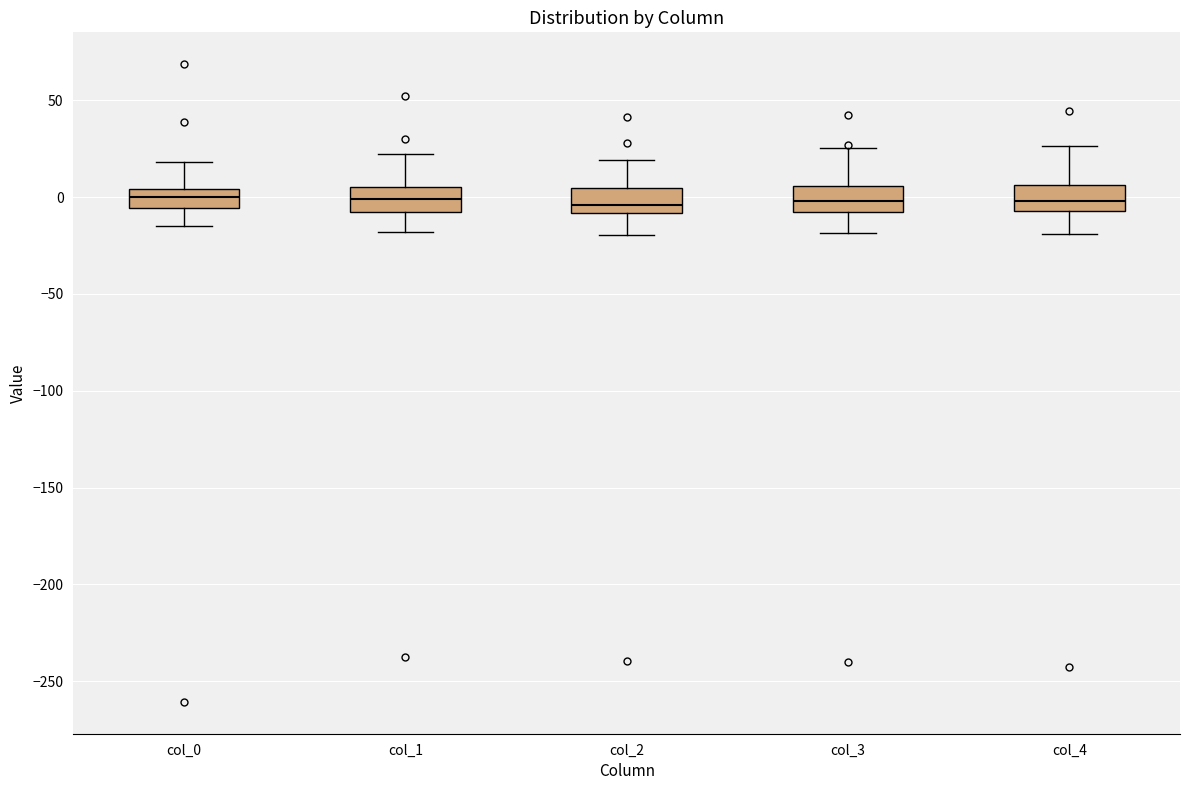

Where does the lower whisker of the box for col_3 end on the y-axis? The values are not printed on the chart, so give them approximately, as read against the axis.

-20